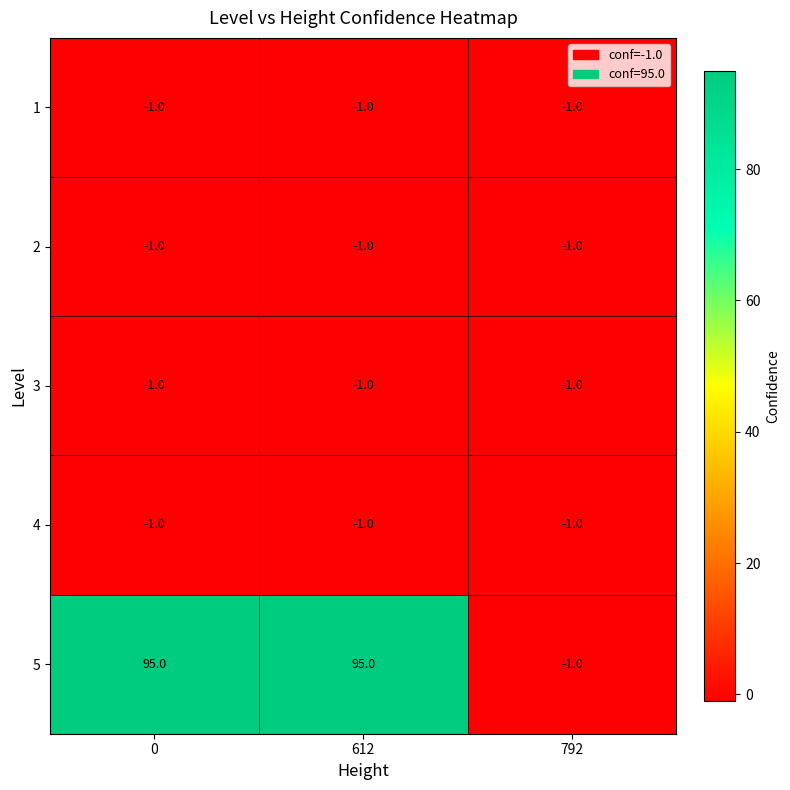

What is the spread (max minus min) of values at 0?

96